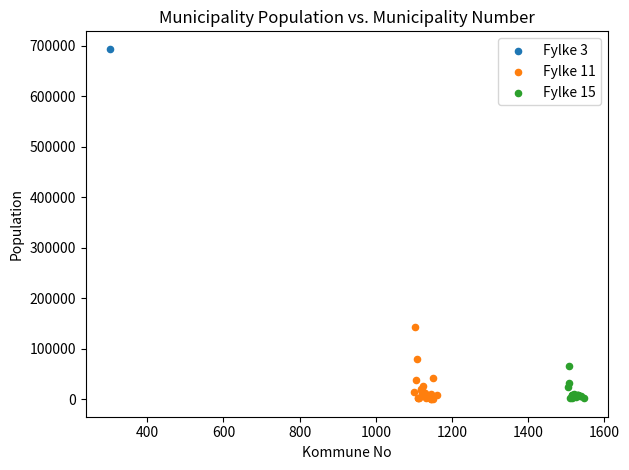

What are all the series names shown in the legend?

Fylke 3, Fylke 11, Fylke 15